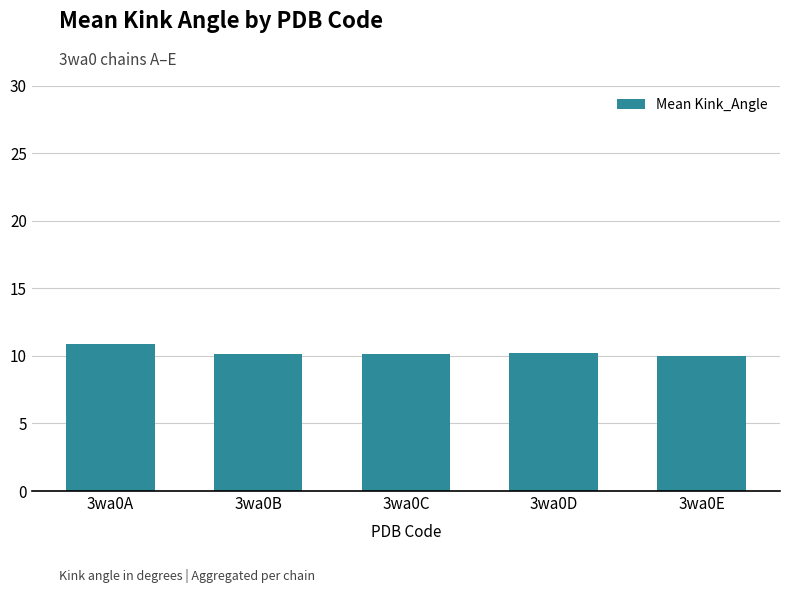

How many bars are there in total?

5